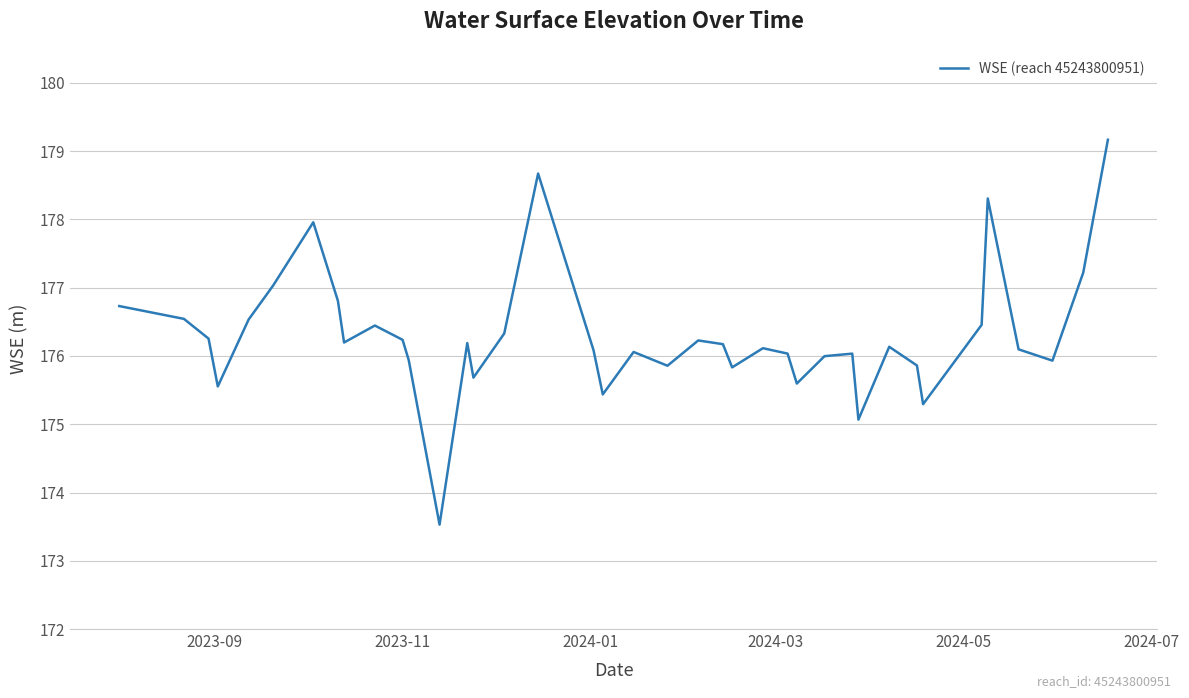

What is the sum of all values?

7051.6